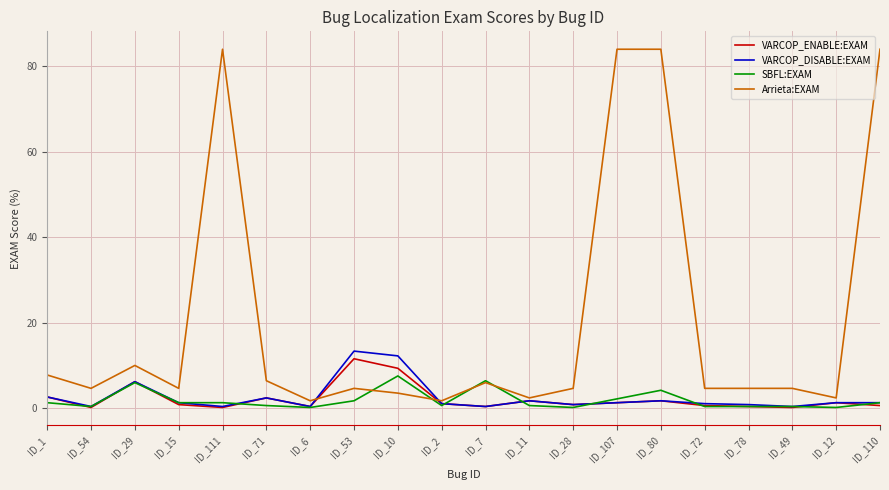

Which series has the largest range (max minus min)?

Arrieta:EXAM